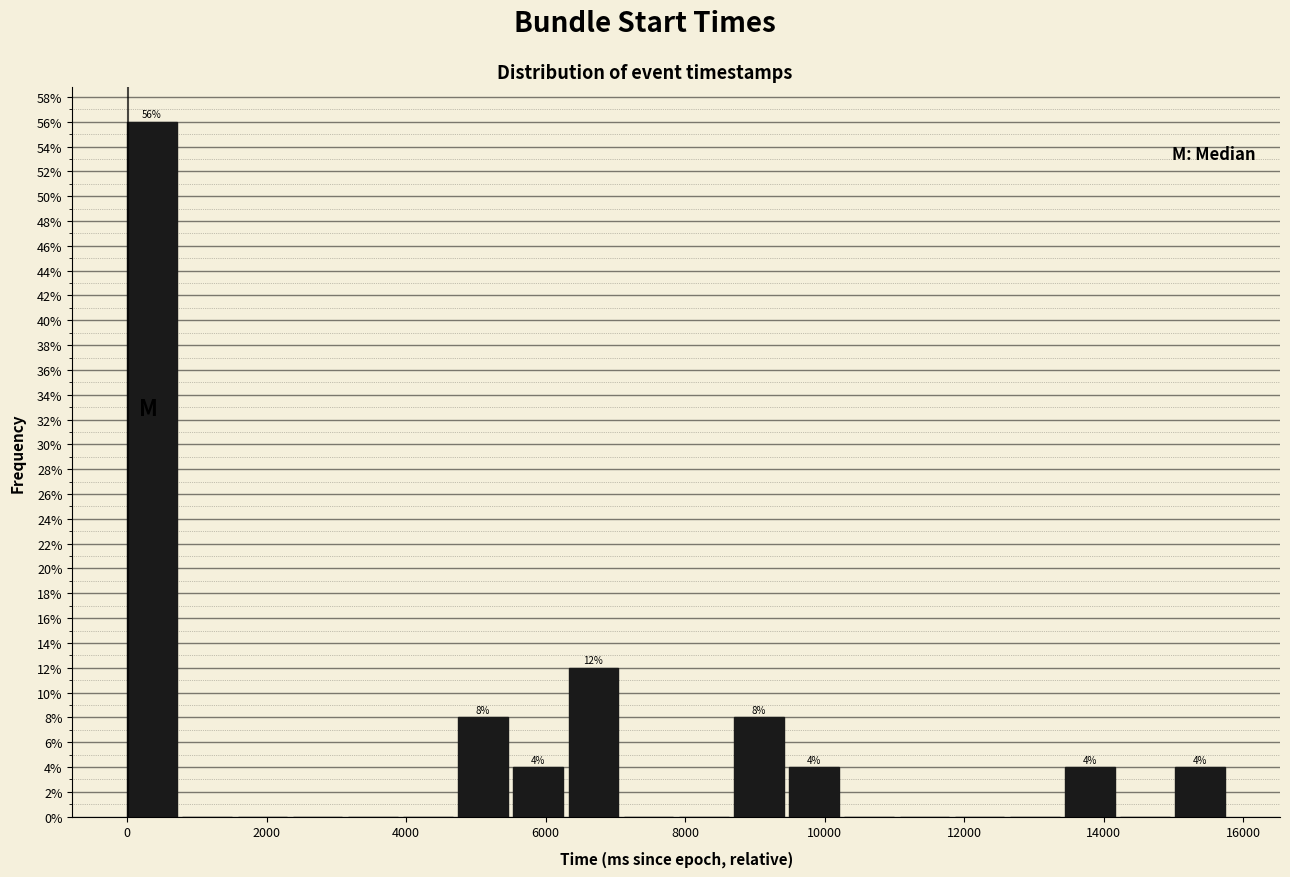

Read against the x-axis, roughly where is the centre of the tallest bar?

400